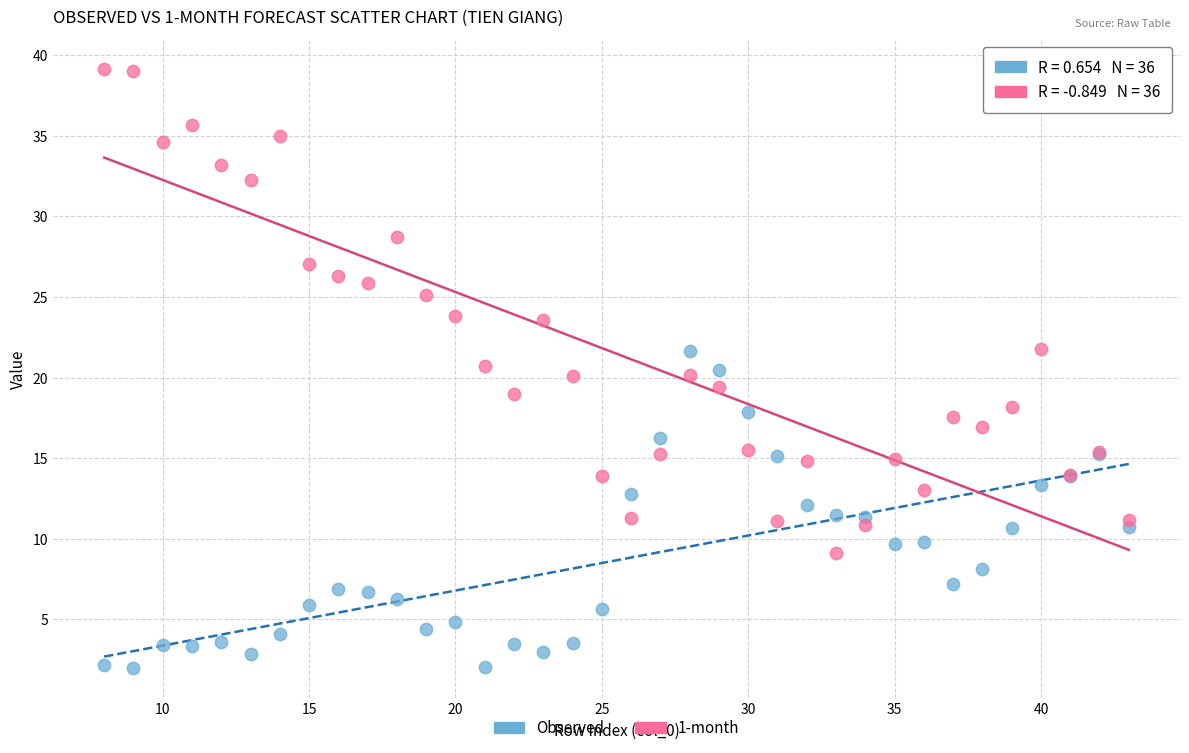

Which series has the largest Y range (max minus min)?

1-month